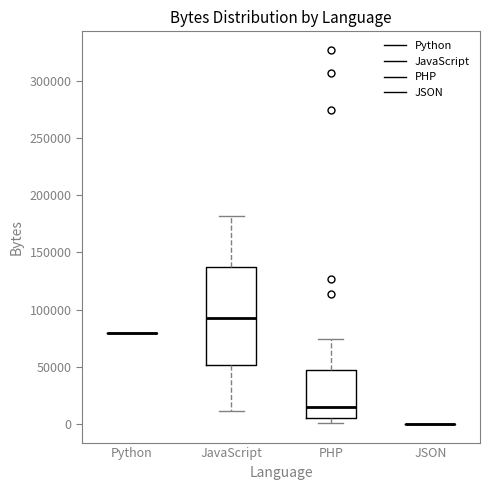

Reading left to right, transcribe this box plot: for each box, give where its median line is, the range the box spans, and where its two whiskers end, as read against the y-axis. The values are not printed on the chart, so give them approximately, as read against the axis.

Python: box collapsed to a line at 80000, whiskers 80000 to 80000
JavaScript: median 95000, box 50000 to 135000, whiskers 10000 to 180000
PHP: median 15000, box 5000 to 45000, whiskers 0 to 75000
JSON: box collapsed to a line at 0, whiskers 0 to 0